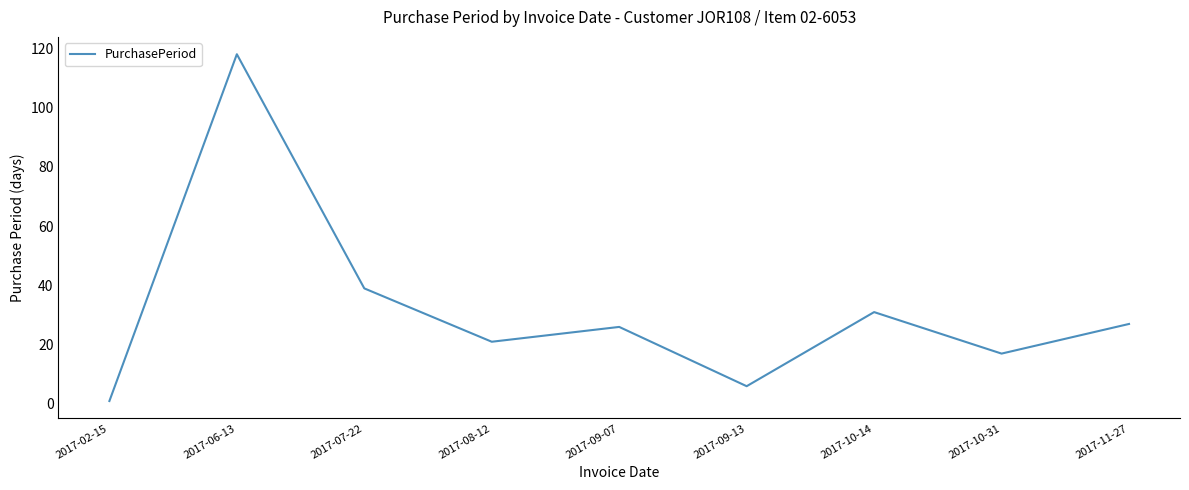

What is the smallest value displayed?

1